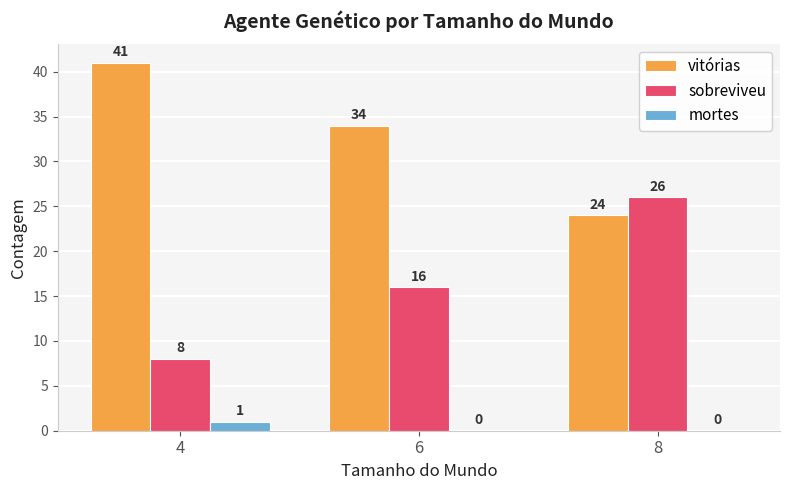

Which series has the largest total across all categories?

vitórias